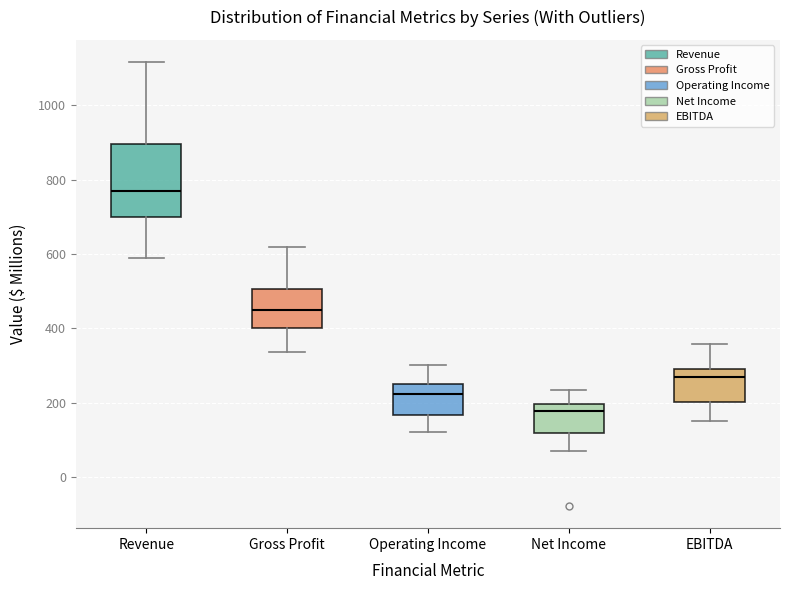

Where is the lower edge of the box for EBITDA on the y-axis? The values are not printed on the chart, so give them approximately, as read against the axis.

200